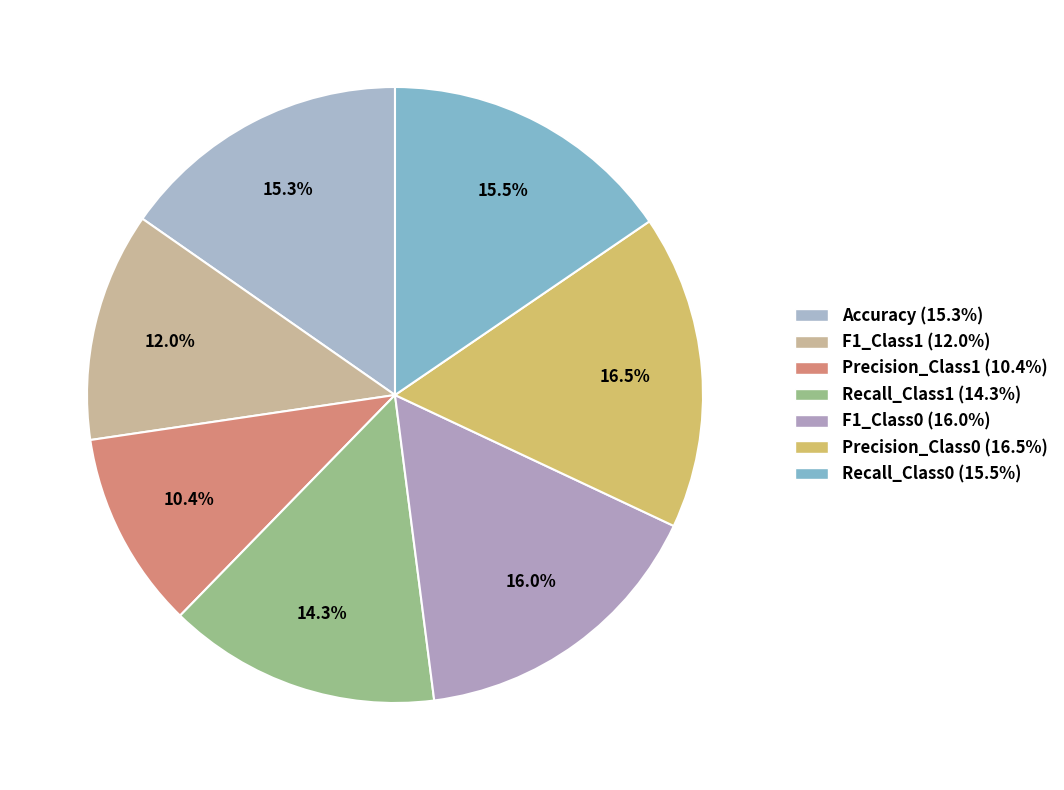

To the nearest percent, what is the combined percentage of Precision_Class1 and Precision_Class0?

27%